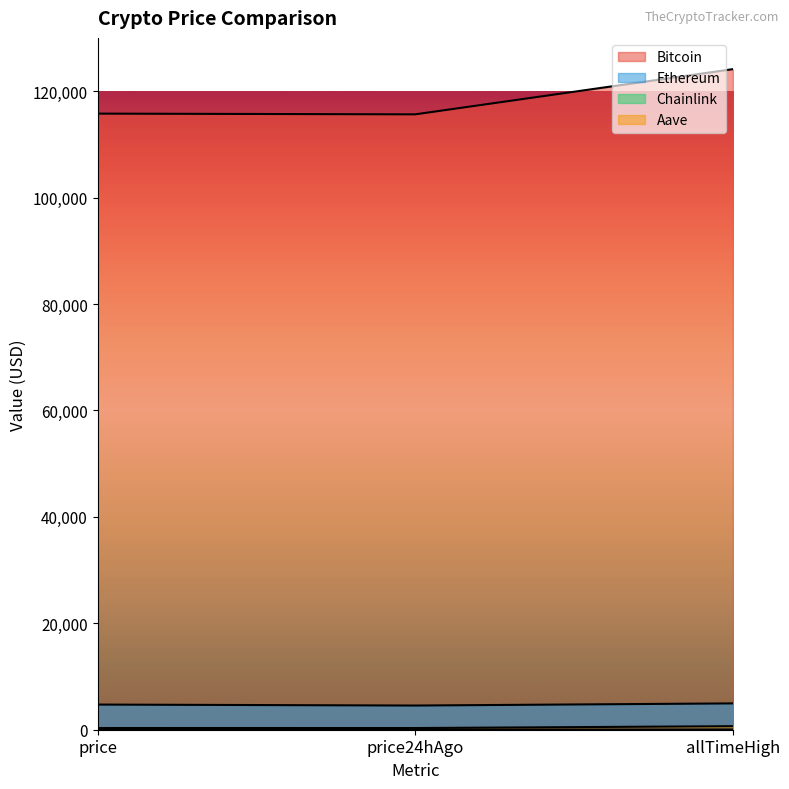

Does the chart have visible grid lines?

No